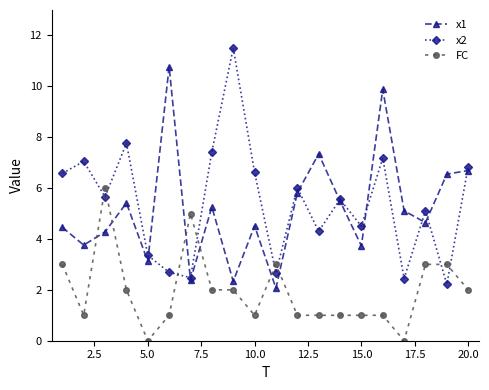

Is this an area chart (filled region under the line)?

No